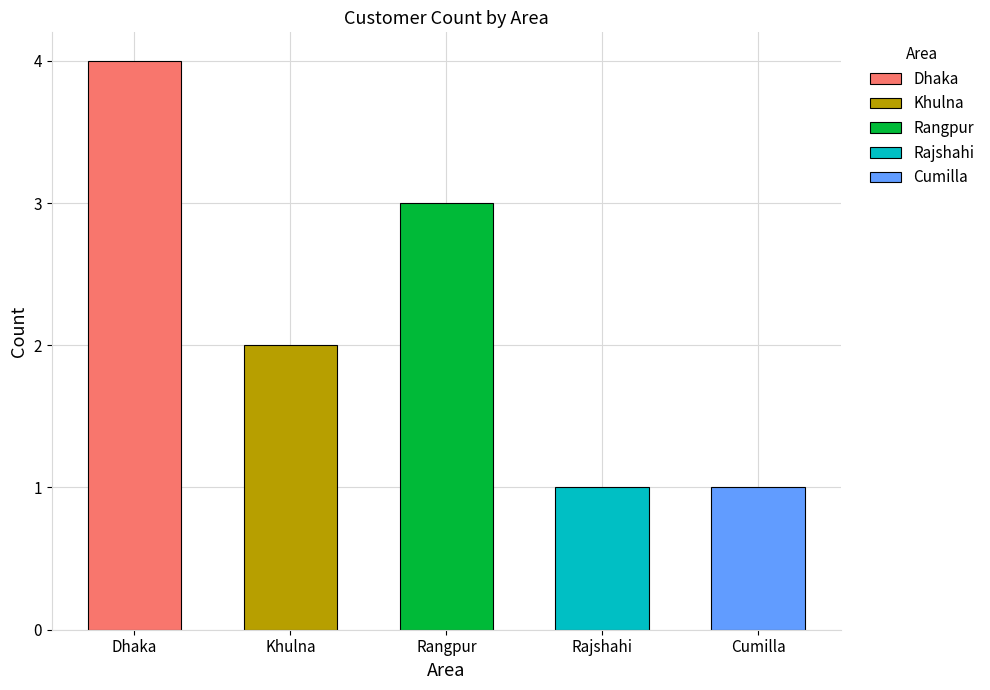

How many data points are less than 2?

2